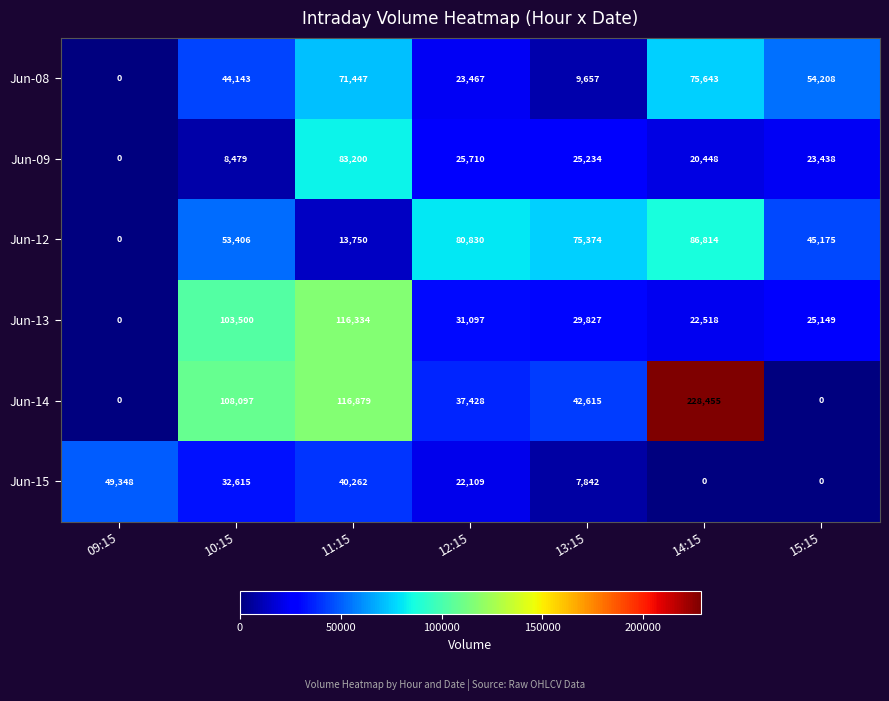

How many series are shown in this chart?

6